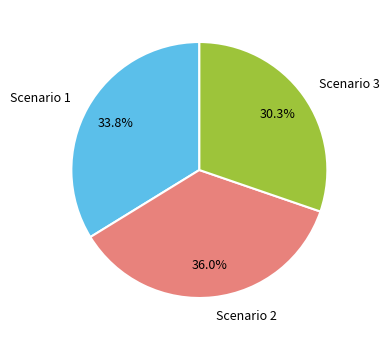

What percentage is the Scenario 1 slice, to the nearest percent?

34%